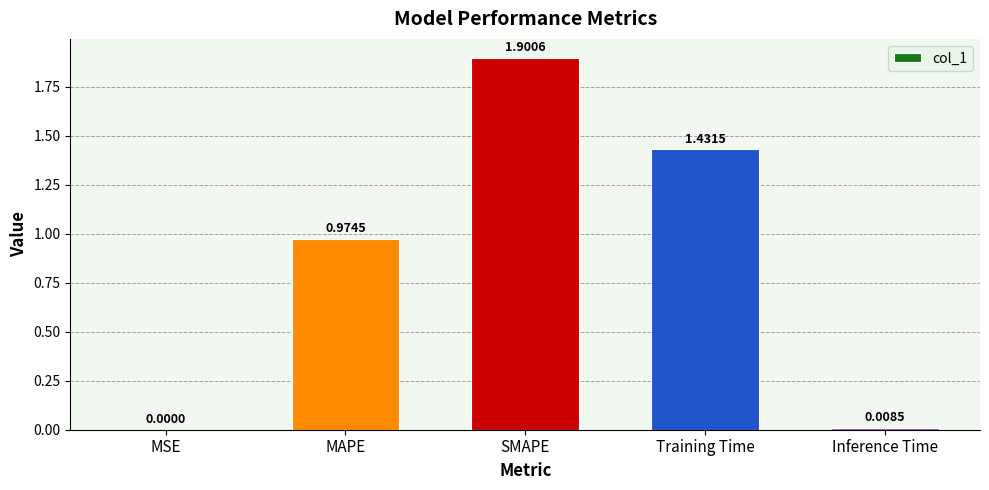

At which category does the chart reach its peak across all series?

SMAPE